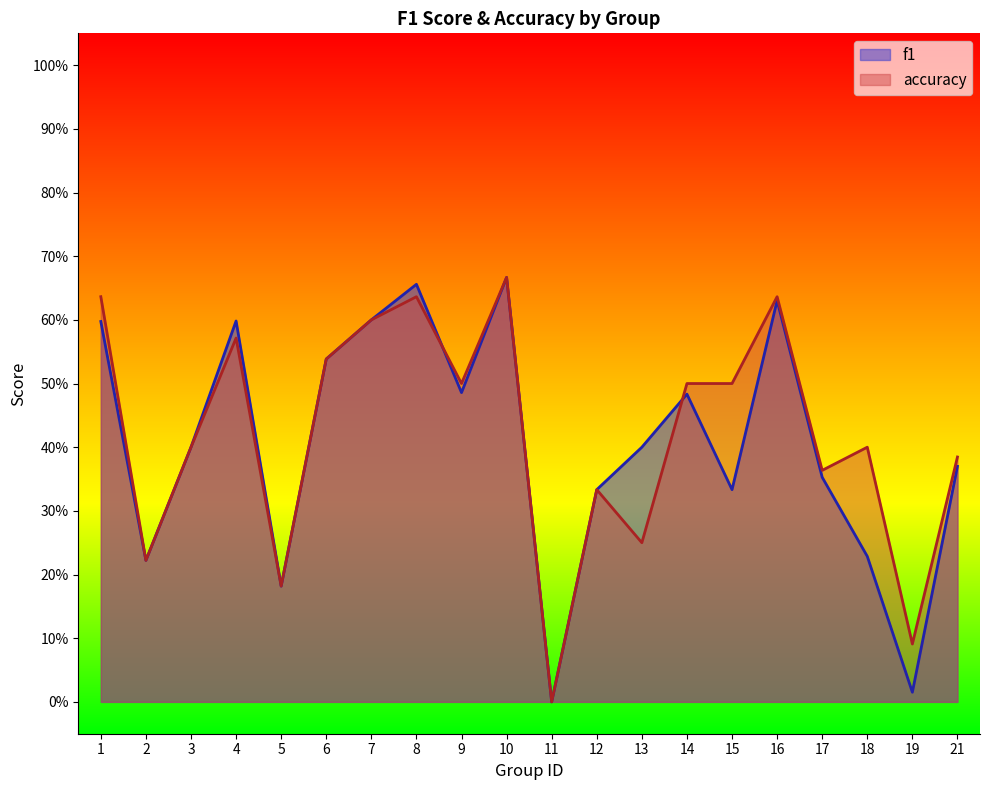

Is it true that accuracy equals 0.4 at 3?

True